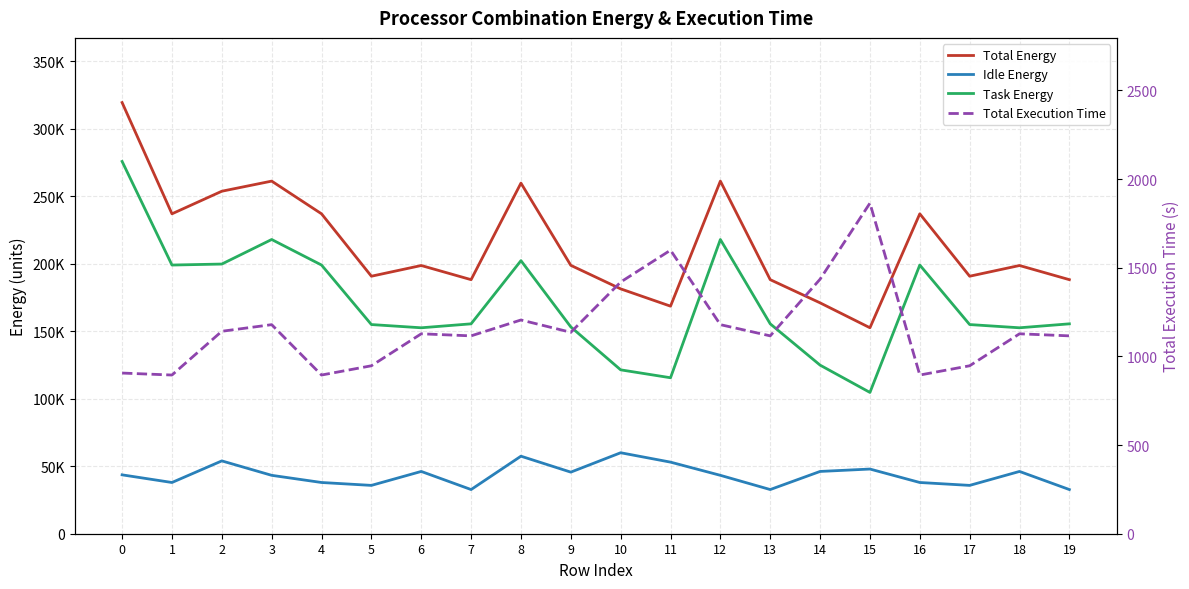

Reading right to left, extract all data points from this chart.

Total Energy: 19=188239.1	18=198729.9	17=190790.7	16=237029.2	15=152606.2	14=171061.3	13=188239.1	12=261262.0	11=168603.3	10=181421.1	9=198849.6	8=259772.2	7=188239.1	6=198729.9	5=190790.7	4=237029.2	3=261262.0	2=253768.9	1=237029.2	0=319460.4
Idle Energy: 19=32726.9	18=46144.3	17=35810.8	16=37954.9	15=47921.5	14=46143.6	13=32726.9	12=43265.9	11=53043.1	10=59999.0	9=45633.5	8=57446.1	7=32726.9	6=46144.3	5=35810.8	4=37954.9	3=43265.9	2=53960.2	1=37954.9	0=43624.4
Task Energy: 19=155512.3	18=152585.6	17=154979.8	16=199074.2	15=104684.7	14=124917.7	13=155512.3	12=217996.2	11=115560.2	10=121422.0	9=153216.1	8=202326.0	7=155512.3	6=152585.6	5=154979.8	4=199074.2	3=217996.2	2=199808.7	1=199074.2	0=275836.1
Total Execution Time: 19=1115.7	18=1127.3	17=947.0	16=894.8	15=1863.9	14=1435.3	13=1115.7	12=1178.8	11=1598.8	10=1419.1	9=1135.8	8=1205.2	7=1115.7	6=1127.3	5=947.0	4=894.8	3=1178.8	2=1141.5	1=894.8	0=905.9